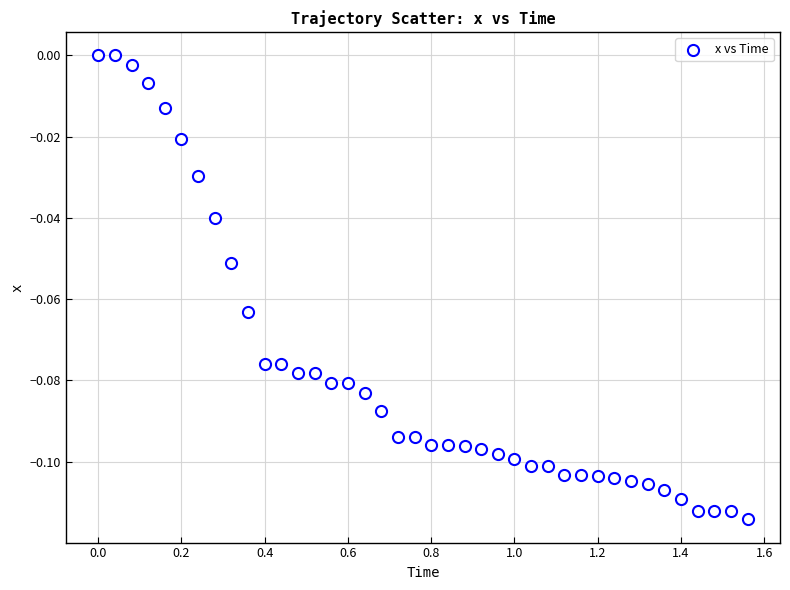

What is the range of X values (max minus min)?

1.6